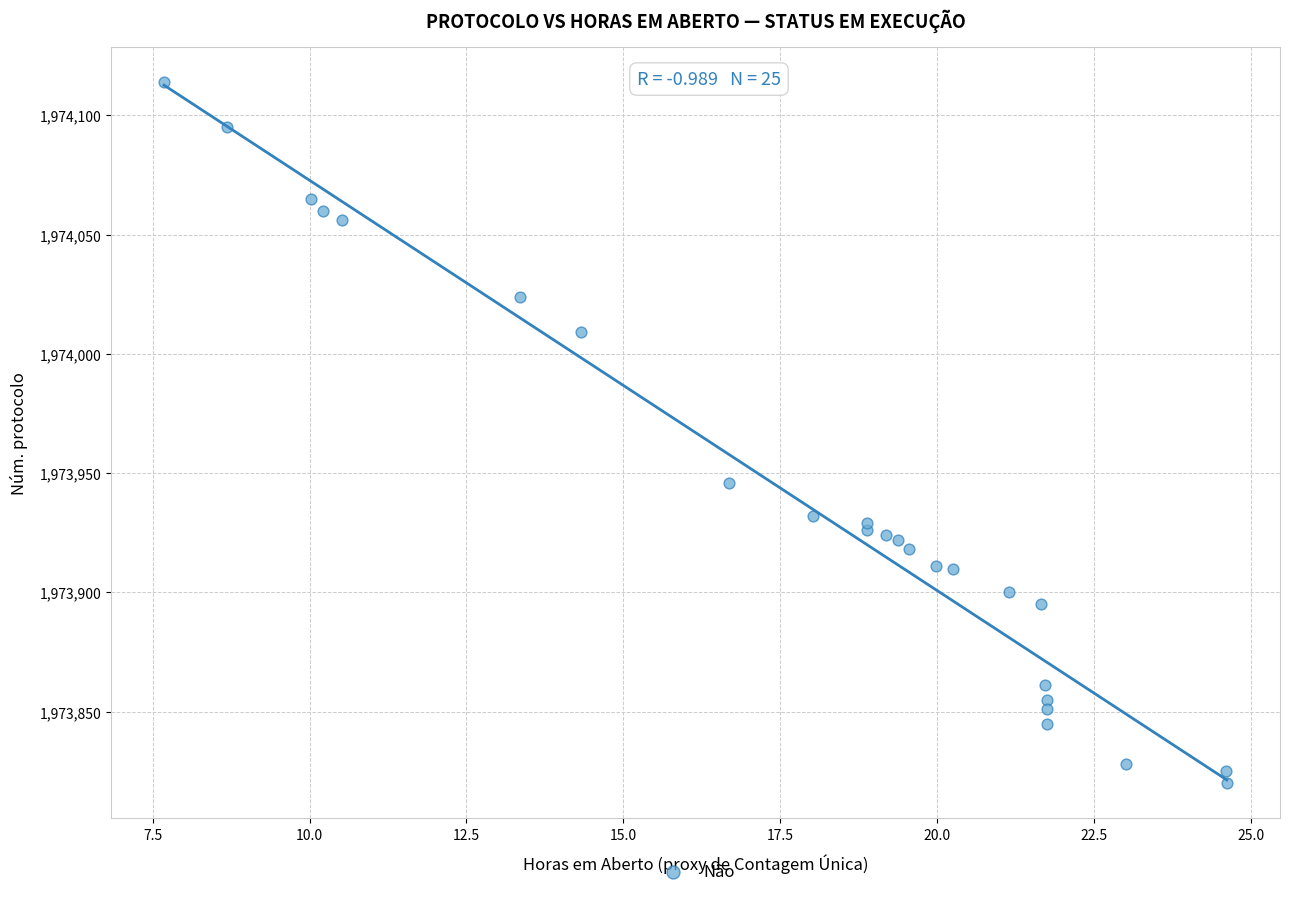

What Y value in the scatter plot is closest to 1973967?

1973946